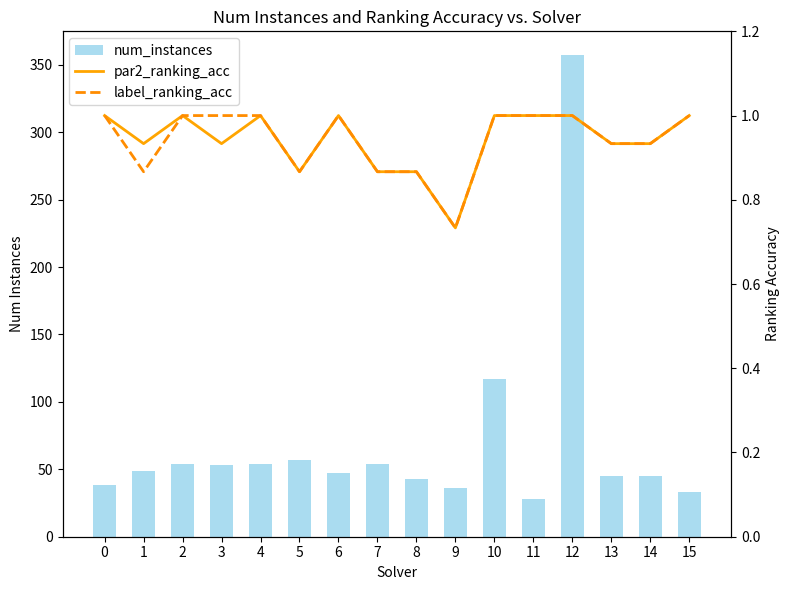

Is it true that label_ranking_acc equals 1.3 at 3?

False